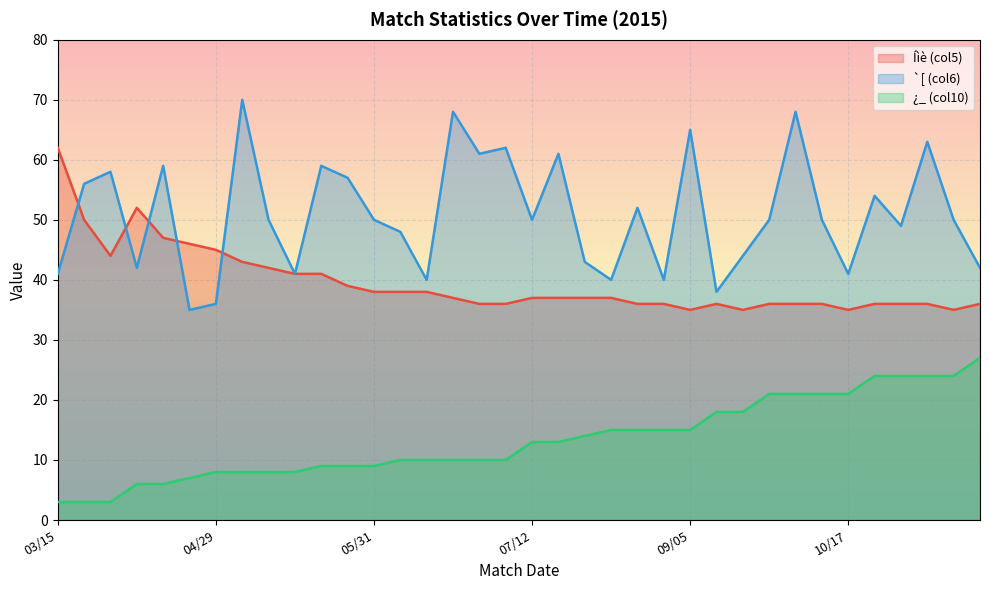

In Íìè (col5), how many points are higher than both neighbors (excluding endpoints)?

2